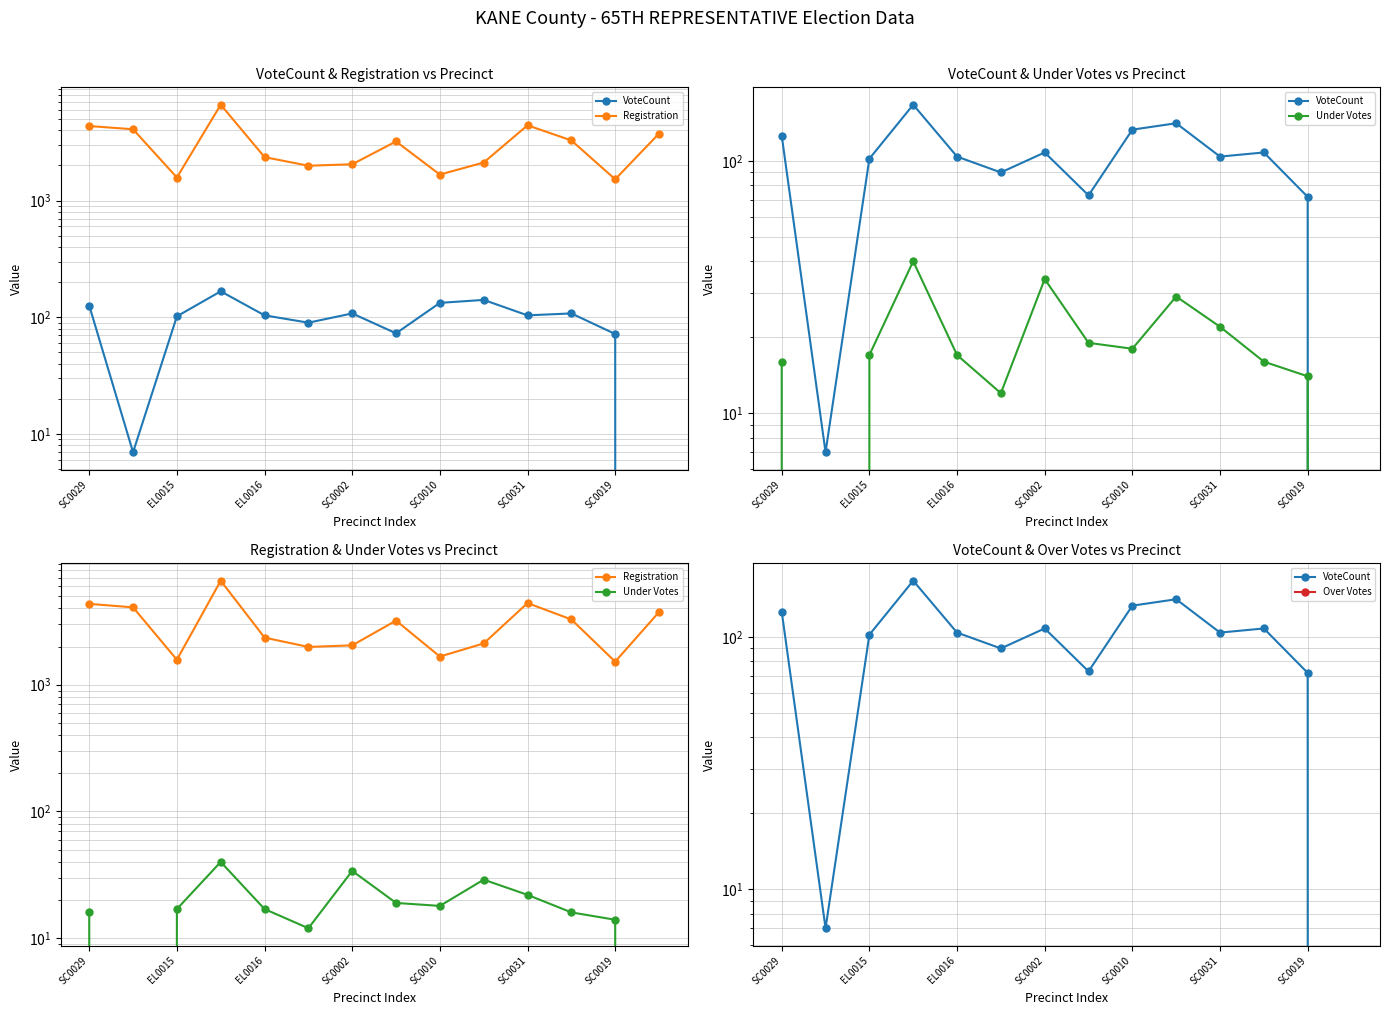

List the series in order of their peak value, highest first.

Registration, VoteCount, Under Votes, Over Votes